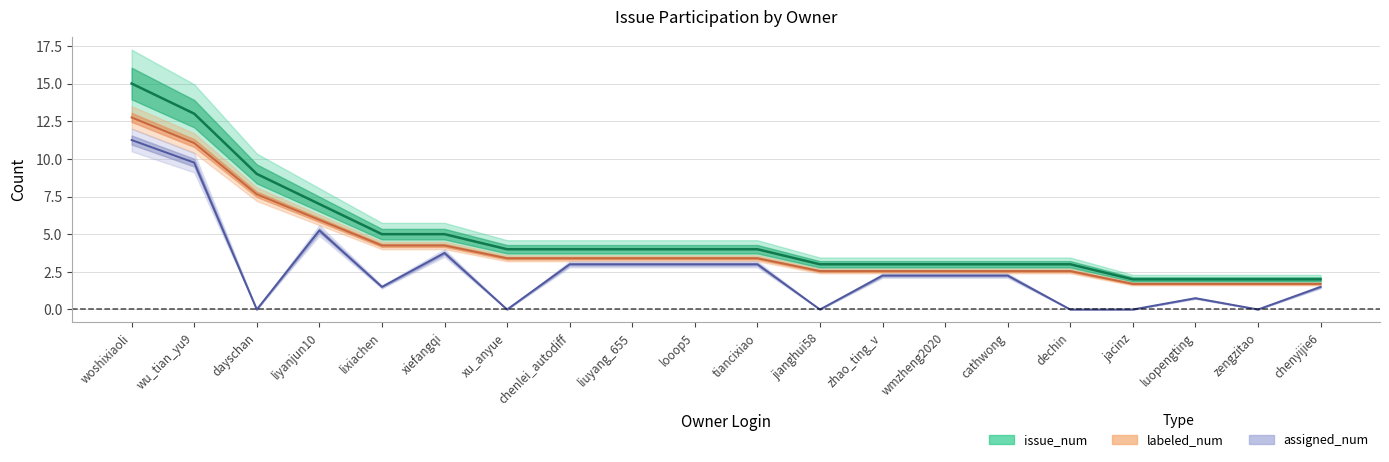

True or false: assigned_num has more than 2 points higher than both neighbors.

True